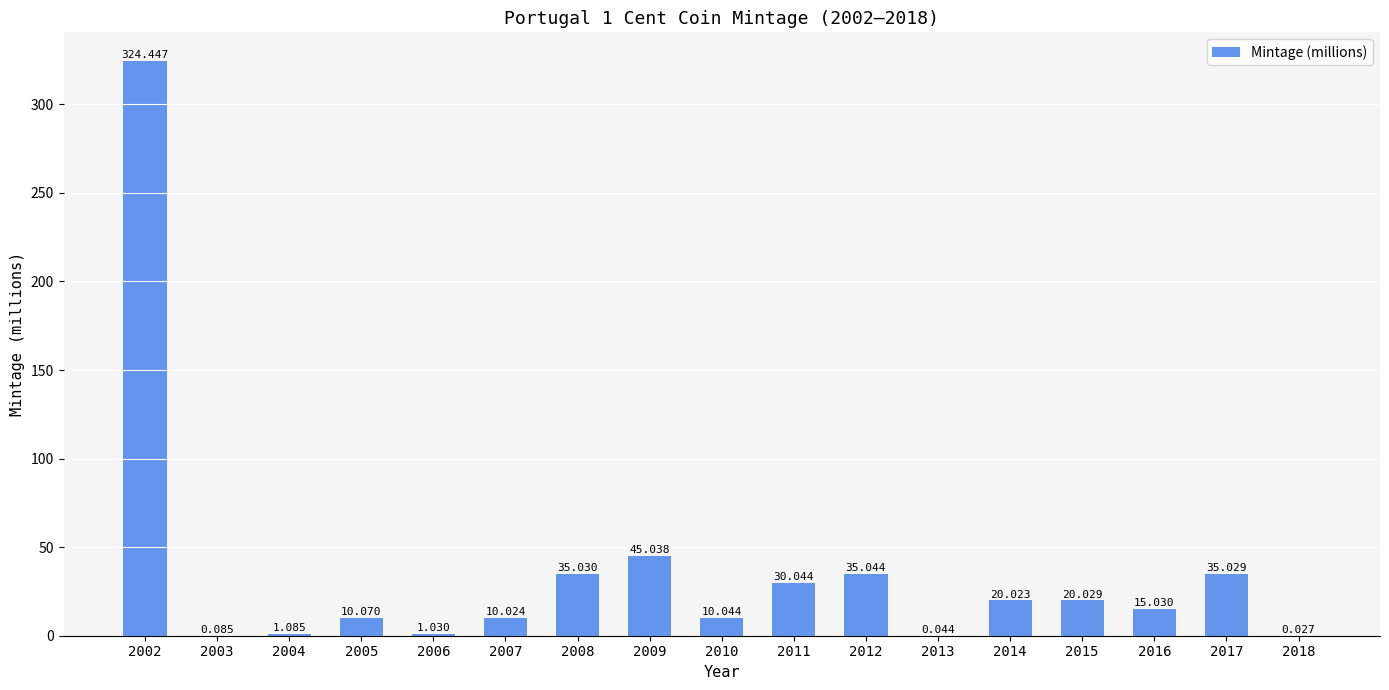

What is the difference between the second highest and minimum values?

45.0